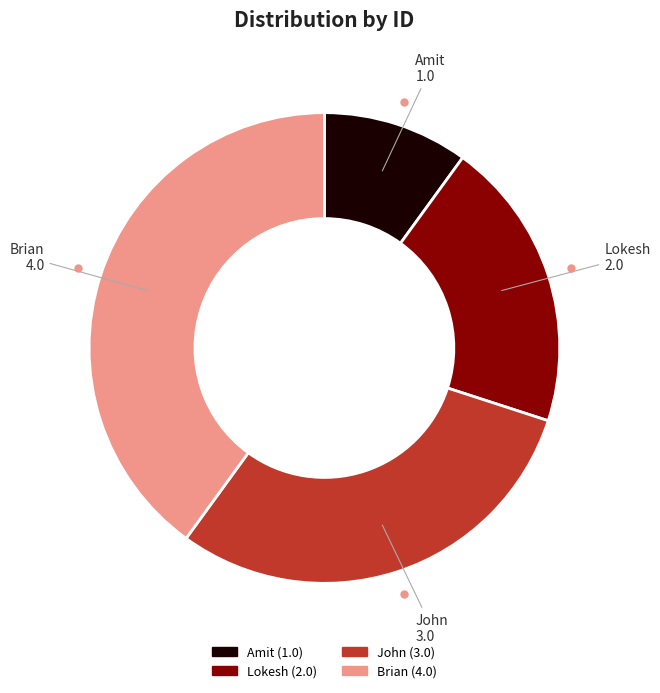

Rank the categories by value from lowest to highest.

Amit, Lokesh, John, Brian